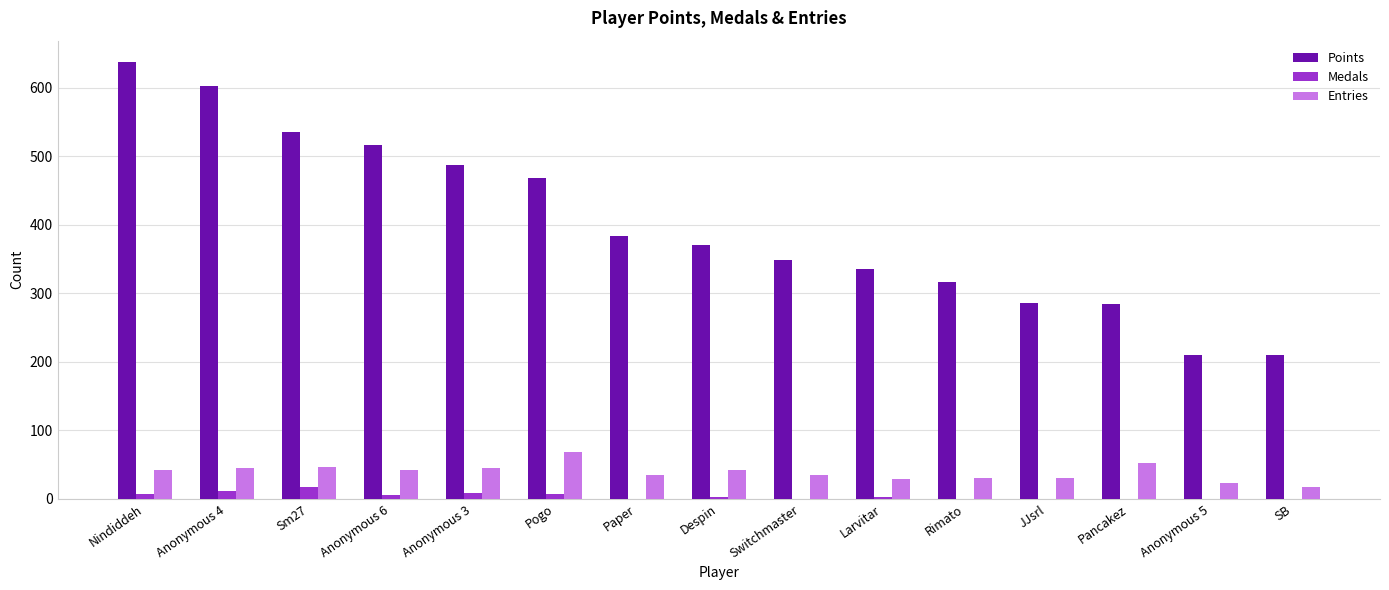

At which category is the sum across all series the highest?

Nindiddeh